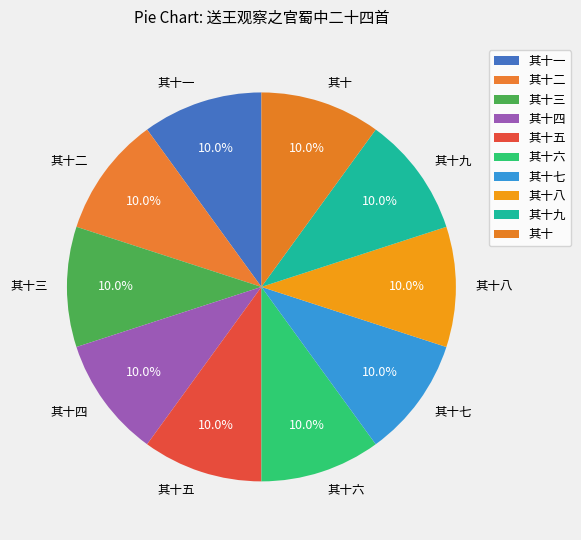

What is the ratio of the value at 其十八 to the value at 其十九?

1.0